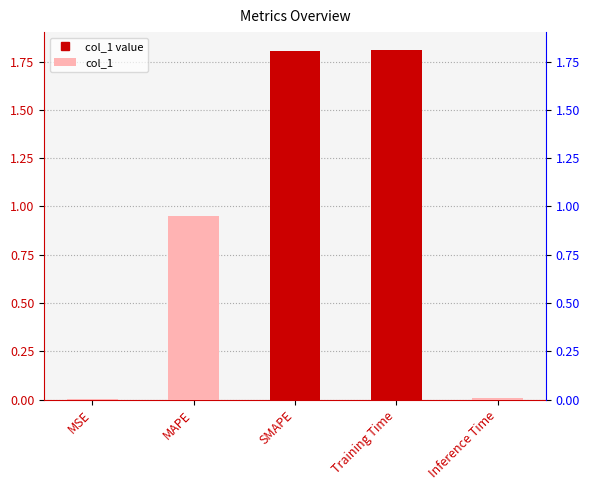

What position from the left is SMAPE?

3